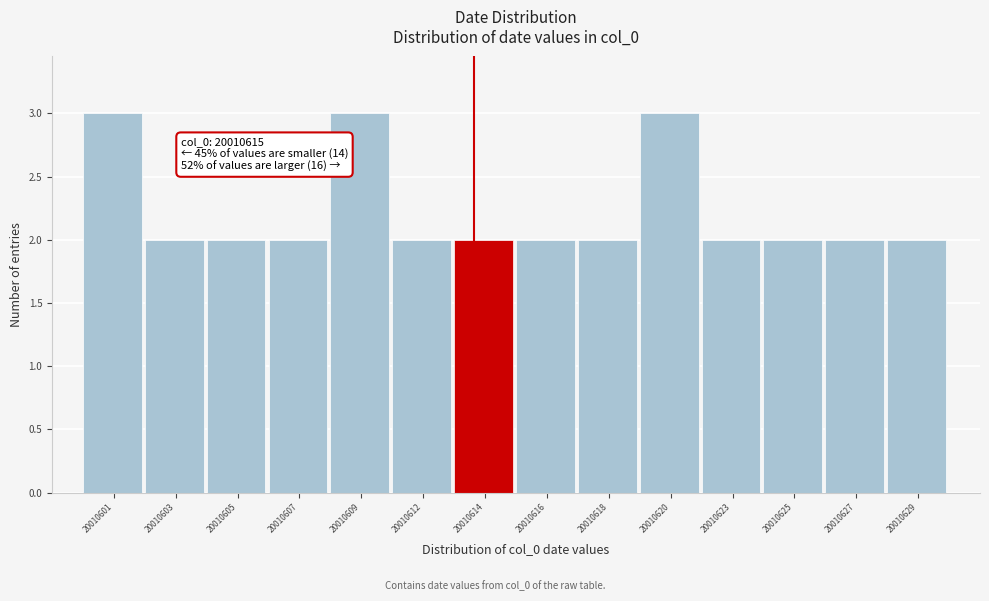

Reading right to left, list all the values displayed in this chart.

20010629=2	20010627=2	20010625=2	20010623=2	20010620=3	20010618=2	20010616=2	20010614=2	20010612=2	20010609=3	20010607=2	20010605=2	20010603=2	20010601=3